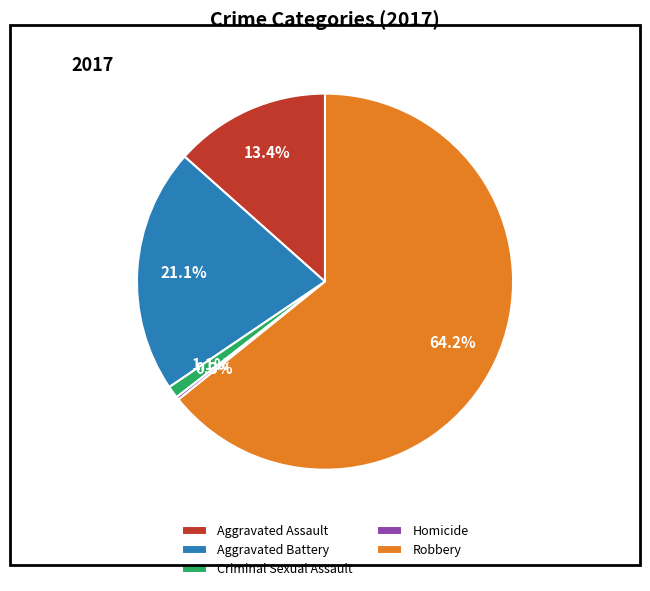

Which category has the biggest portion of the pie?

Robbery